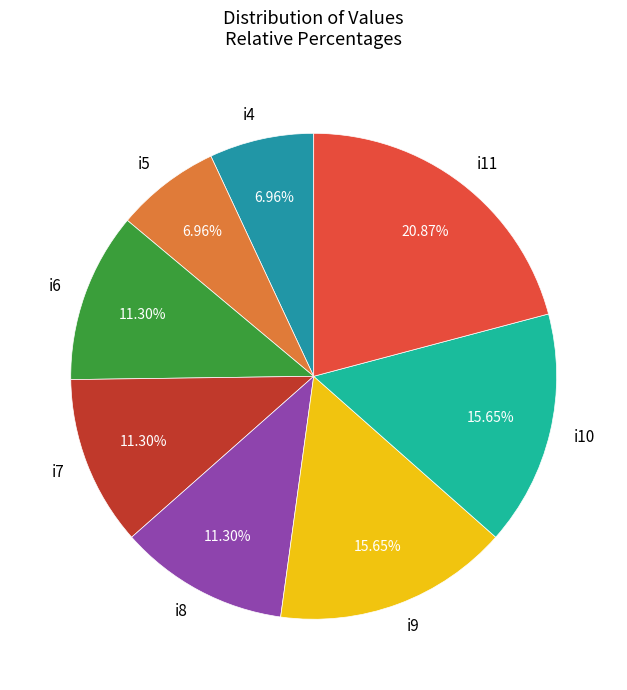

Does i6 account for over 50% of the chart?

No